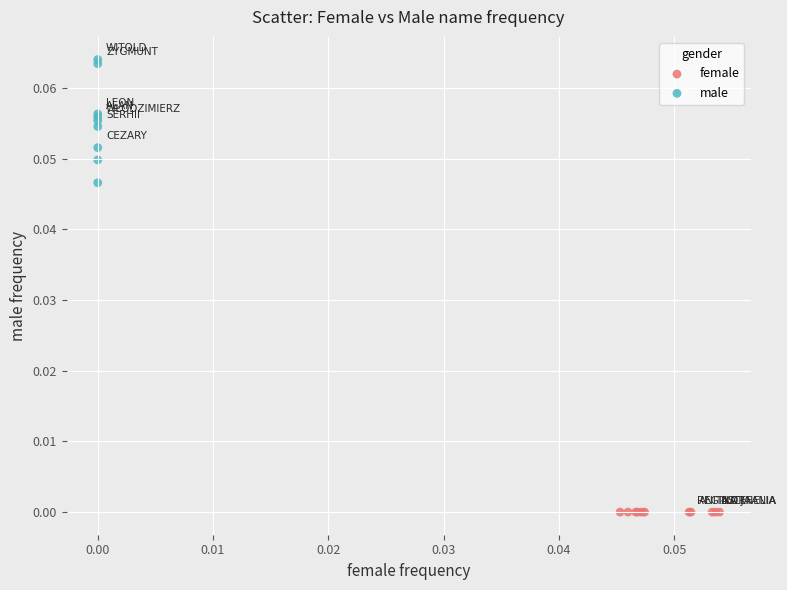

Which series reaches the minimum Y coordinate?

female